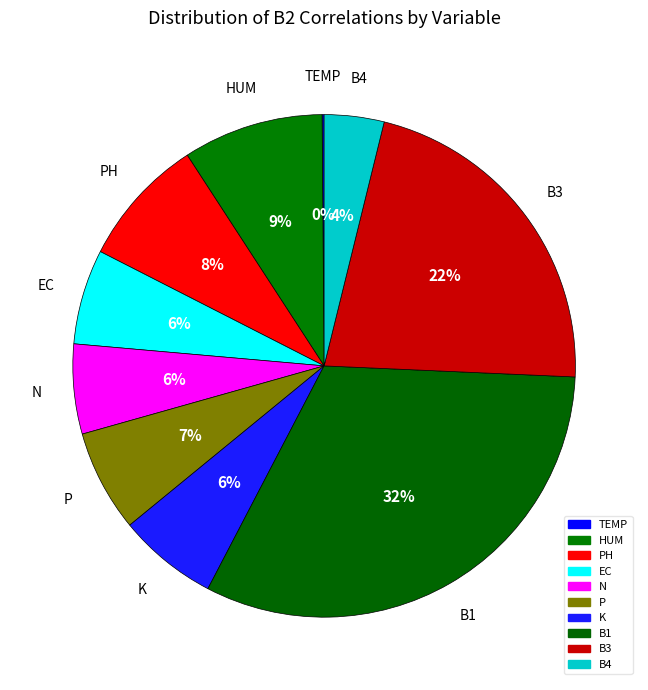

How many segments does this pie chart have?

10